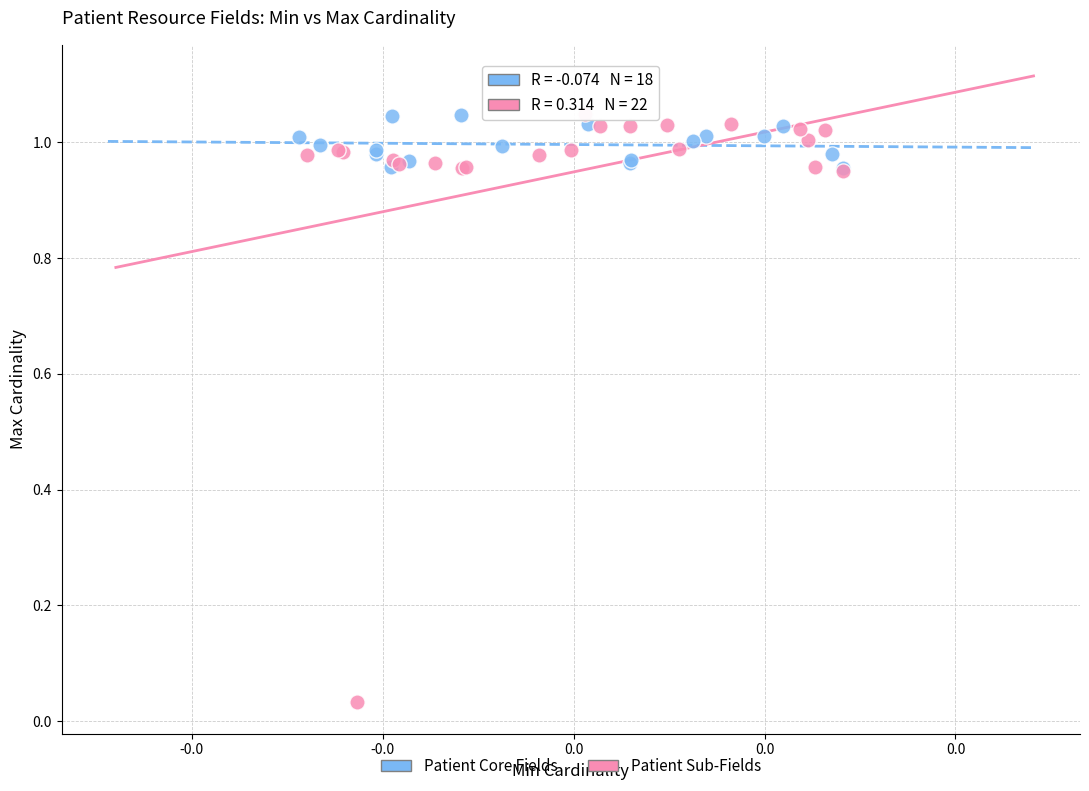

Which series reaches the minimum Y coordinate?

Patient Sub-Fields